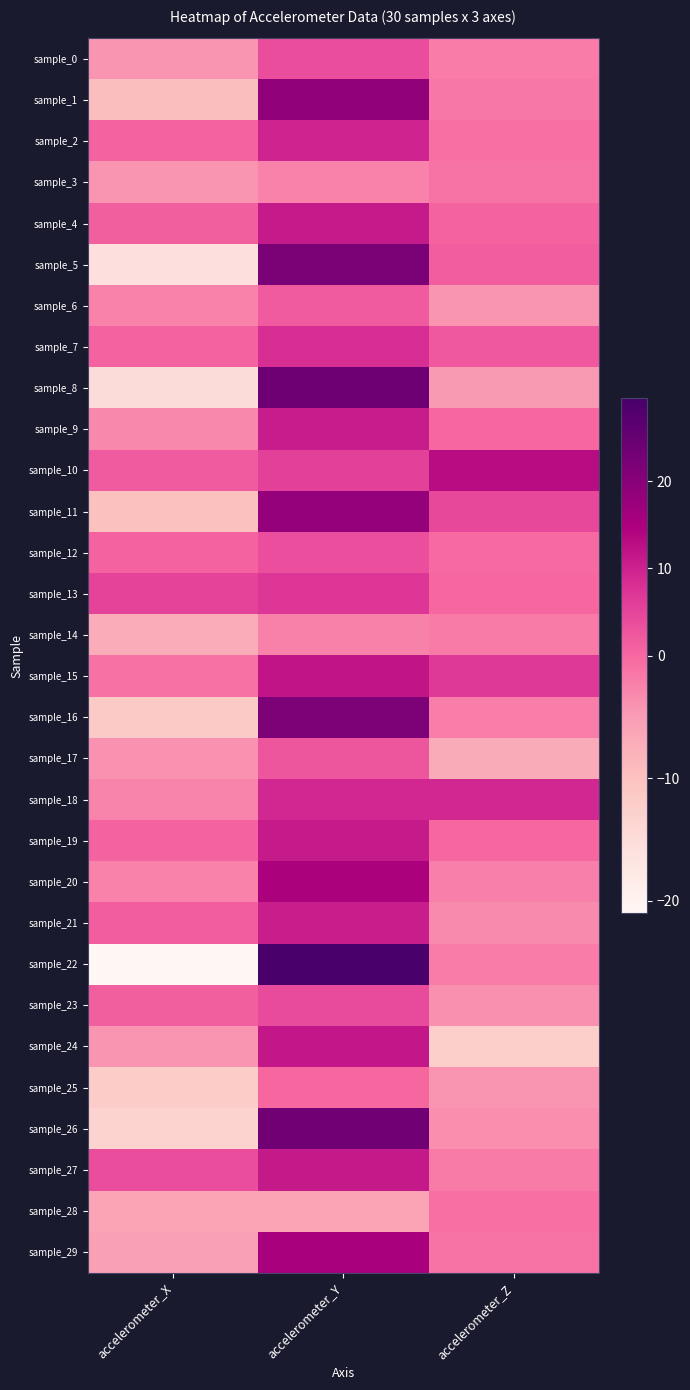

Reading left to right, list all the values displayed in this chart.

sample_0: accelerometer_X=-4.4	accelerometer_Y=3.8	accelerometer_Z=-1.9
sample_1: accelerometer_X=-9.6	accelerometer_Y=18.9	accelerometer_Z=-1.5
sample_2: accelerometer_X=0.7	accelerometer_Y=9.5	accelerometer_Z=-0.7
sample_3: accelerometer_X=-4.2	accelerometer_Y=-2.6	accelerometer_Z=-1.1
sample_4: accelerometer_X=1.4	accelerometer_Y=10.9	accelerometer_Z=0.6
sample_5: accelerometer_X=-15.8	accelerometer_Y=21.7	accelerometer_Z=1.4
sample_6: accelerometer_X=-2.5	accelerometer_Y=2.0	accelerometer_Z=-4.2
sample_7: accelerometer_X=0.8	accelerometer_Y=8.2	accelerometer_Z=2.2
sample_8: accelerometer_X=-15.1	accelerometer_Y=23.6	accelerometer_Z=-4.9
sample_9: accelerometer_X=-3.2	accelerometer_Y=10.8	accelerometer_Z=0.1
sample_10: accelerometer_X=2.0	accelerometer_Y=5.4	accelerometer_Z=13.0
sample_11: accelerometer_X=-9.9	accelerometer_Y=18.2	accelerometer_Z=4.5
sample_12: accelerometer_X=0.8	accelerometer_Y=3.6	accelerometer_Z=-0.2
sample_13: accelerometer_X=5.2	accelerometer_Y=7.2	accelerometer_Z=0.0
sample_14: accelerometer_X=-7.1	accelerometer_Y=-2.3	accelerometer_Z=-1.7
sample_15: accelerometer_X=-1.0	accelerometer_Y=11.8	accelerometer_Z=6.6
sample_16: accelerometer_X=-11.5	accelerometer_Y=21.6	accelerometer_Z=-2.1
sample_17: accelerometer_X=-4.0	accelerometer_Y=2.6	accelerometer_Z=-6.9
sample_18: accelerometer_X=-2.7	accelerometer_Y=9.1	accelerometer_Z=9.2
sample_19: accelerometer_X=0.6	accelerometer_Y=11.0	accelerometer_Z=0.2
sample_20: accelerometer_X=-2.6	accelerometer_Y=15.1	accelerometer_Z=-2.1
sample_21: accelerometer_X=1.4	accelerometer_Y=10.4	accelerometer_Z=-3.3
sample_22: accelerometer_X=-21.0	accelerometer_Y=29.5	accelerometer_Z=-1.9
sample_23: accelerometer_X=1.3	accelerometer_Y=4.1	accelerometer_Z=-3.9
sample_24: accelerometer_X=-4.3	accelerometer_Y=11.4	accelerometer_Z=-12.6
sample_25: accelerometer_X=-12.1	accelerometer_Y=0.2	accelerometer_Z=-4.2
sample_26: accelerometer_X=-13.2	accelerometer_Y=23.3	accelerometer_Z=-3.7
sample_27: accelerometer_X=3.9	accelerometer_Y=11.3	accelerometer_Z=-1.7
sample_28: accelerometer_X=-6.0	accelerometer_Y=-5.9	accelerometer_Z=-0.8
sample_29: accelerometer_X=-5.5	accelerometer_Y=15.5	accelerometer_Z=-1.1